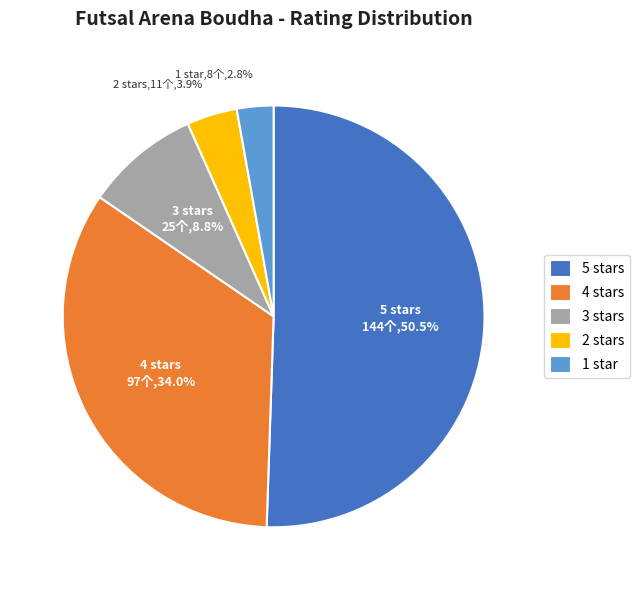

What percentage is NOT represented by 3 stars?

91.2%